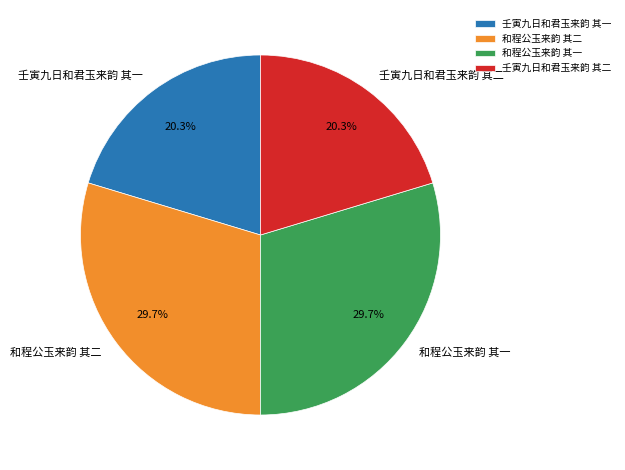

To the nearest percent, what is the difference between the 和程公玉来韵 其一 and 壬寅九日和君玉来韵 其二 slice percentages?

9%